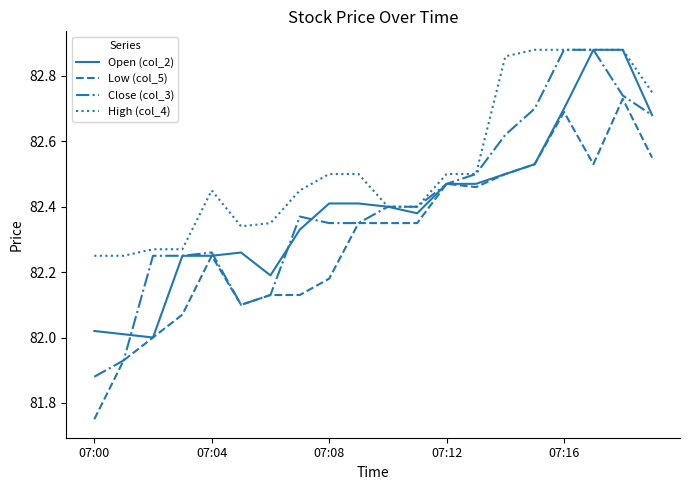

True or false: High (col_4) and Low (col_5) intersect in this chart.

False